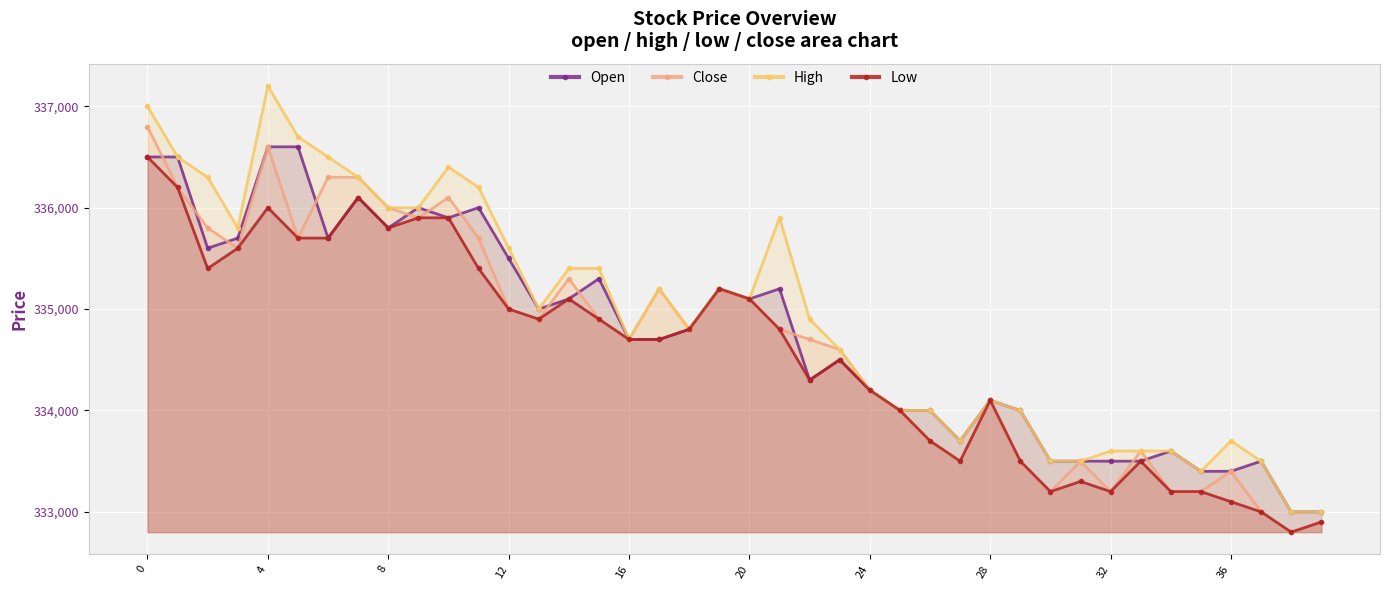

Reading left to right, list all the values displayed in this chart.

Open: 336500	336500	335600	335700	336600	336600	335700	336100	335800	336000	335900	336000	335500	335000	335100	335300	334700	334700	334800	335200	335100	335200	334300	334500	334200	334000	334000	333700	334100	334000	333500	333500	333500	333500	333600	333400	333400	333500	333000	333000
Close: 336800	336200	335800	335600	336600	335700	336300	336300	336000	335900	336100	335700	335000	334900	335300	334900	334700	335200	334800	335200	335100	334800	334700	334600	334200	334000	333700	333500	334100	333500	333200	333500	333200	333600	333200	333200	333400	333000	332800	332900
High: 337000	336500	336300	335800	337200	336700	336500	336300	336000	336000	336400	336200	335600	335000	335400	335400	334700	335200	334800	335200	335100	335900	334900	334600	334200	334000	334000	333700	334100	334000	333500	333500	333600	333600	333600	333400	333700	333500	333000	333000
Low: 336500	336200	335400	335600	336000	335700	335700	336100	335800	335900	335900	335400	335000	334900	335100	334900	334700	334700	334800	335200	335100	334800	334300	334500	334200	334000	333700	333500	334100	333500	333200	333300	333200	333500	333200	333200	333100	333000	332800	332900